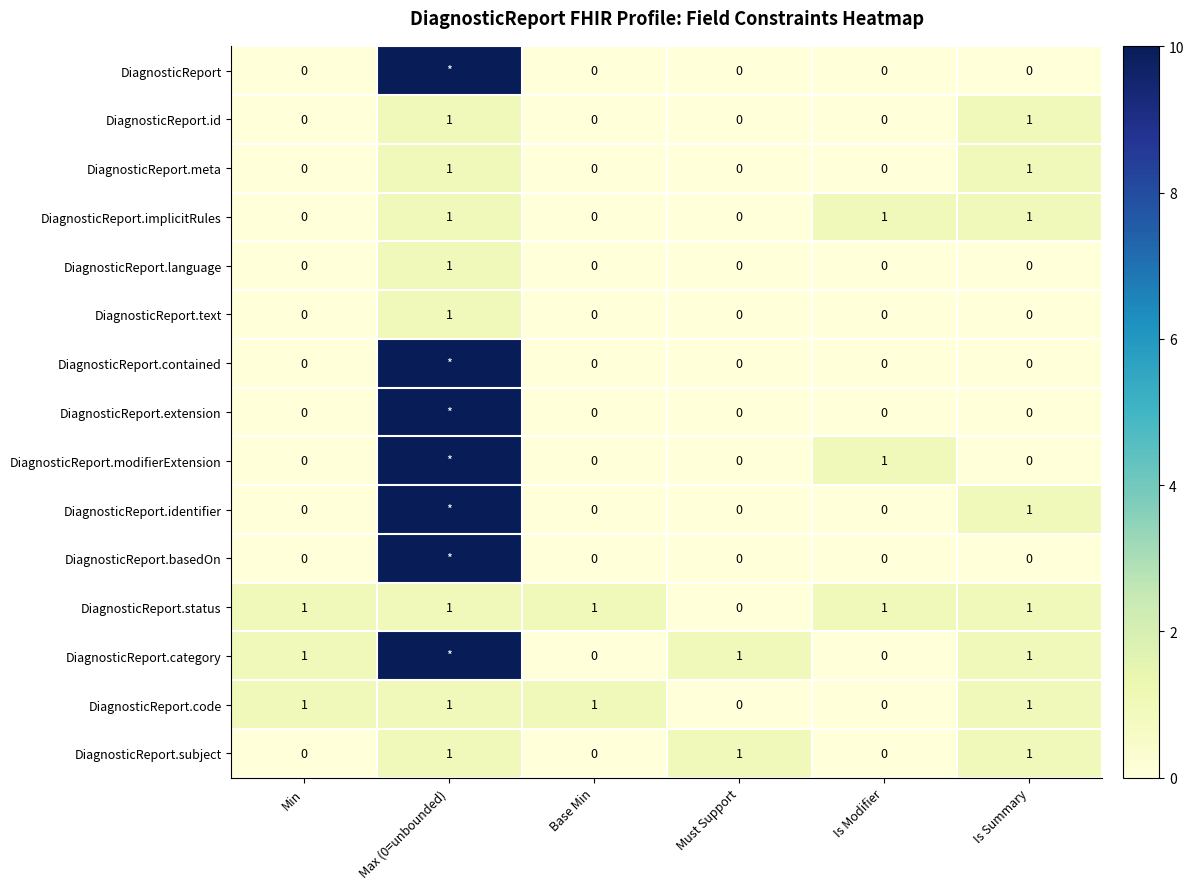

Which series changed the most between Min and Base Min?

DiagnosticReport.category